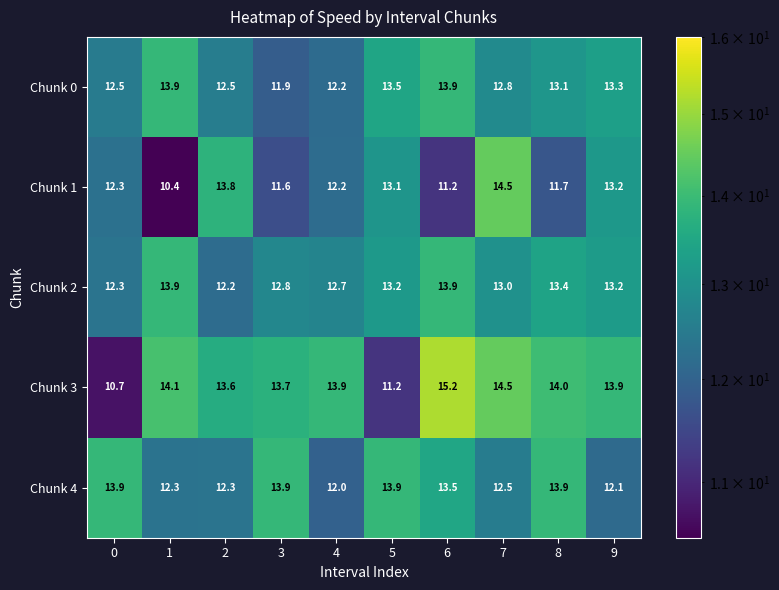

How many categories are shown in the chart?

10